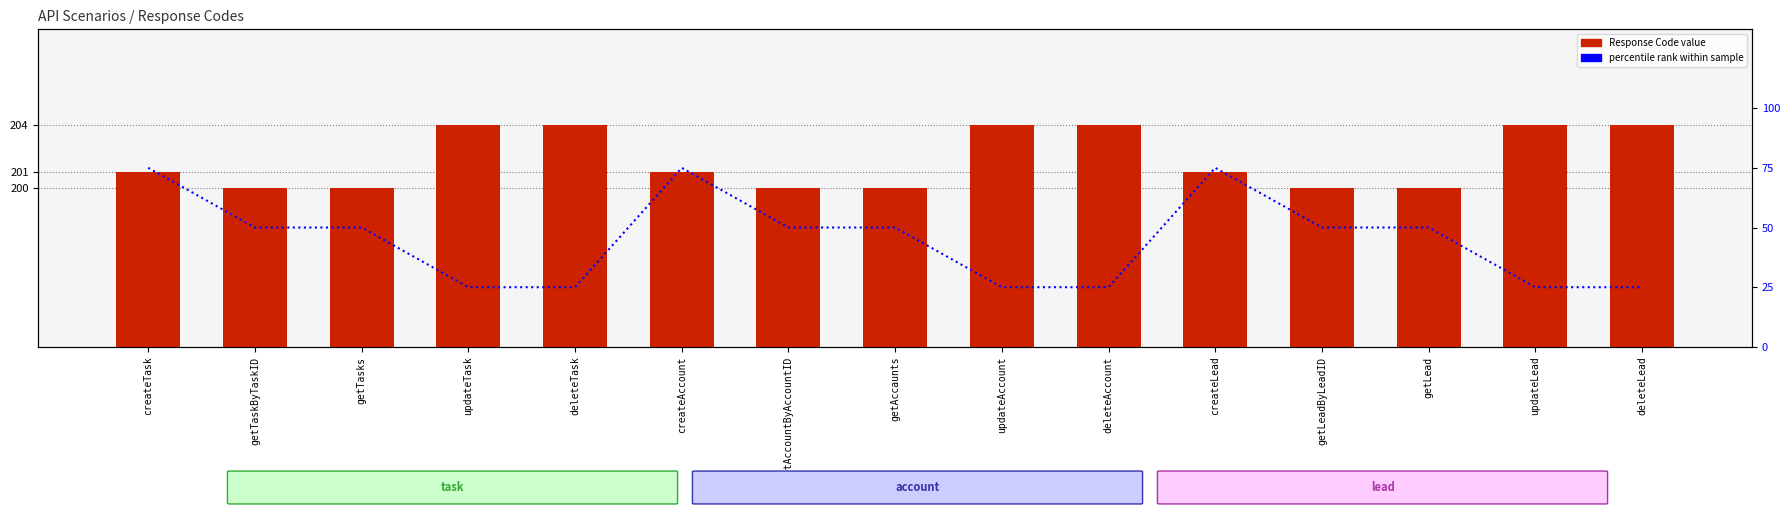

What is the difference between the second highest and minimum values in the Response Code series?

4